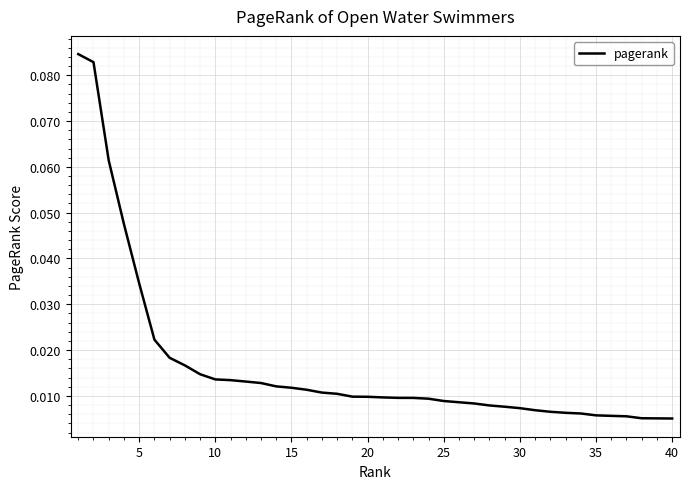

Count the number of categories in the chart.

40